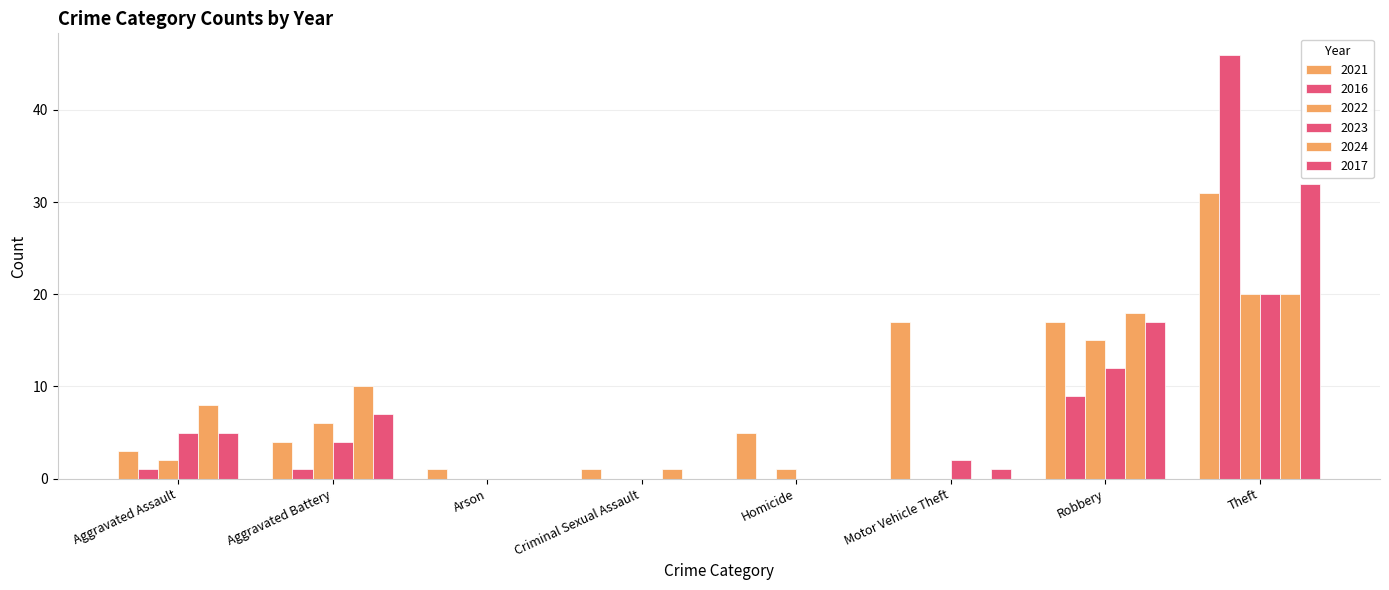

What is the label of the 6th bar from the left?

Motor Vehicle Theft